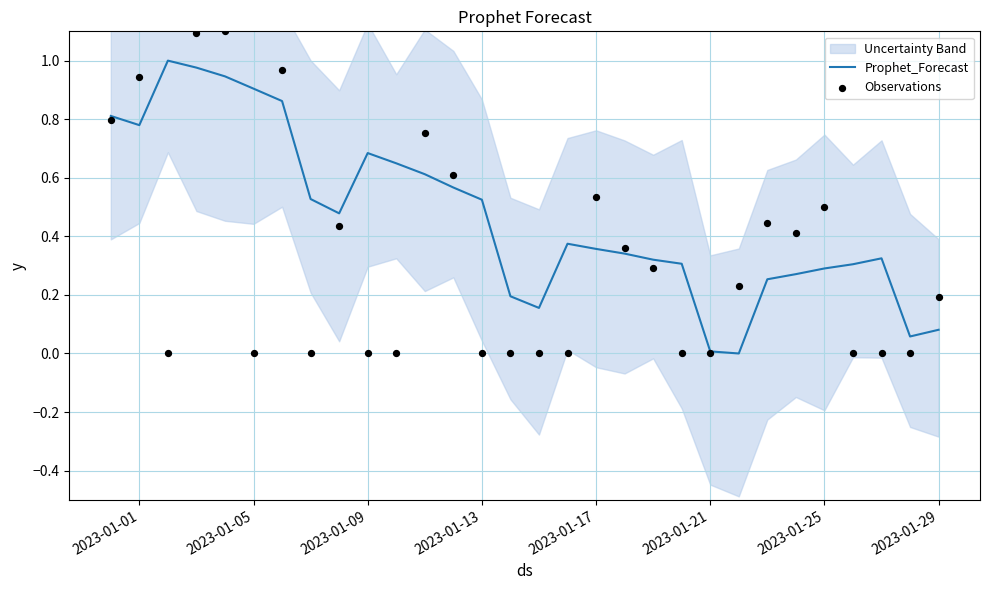

Which series reaches the maximum Y coordinate?

Observations